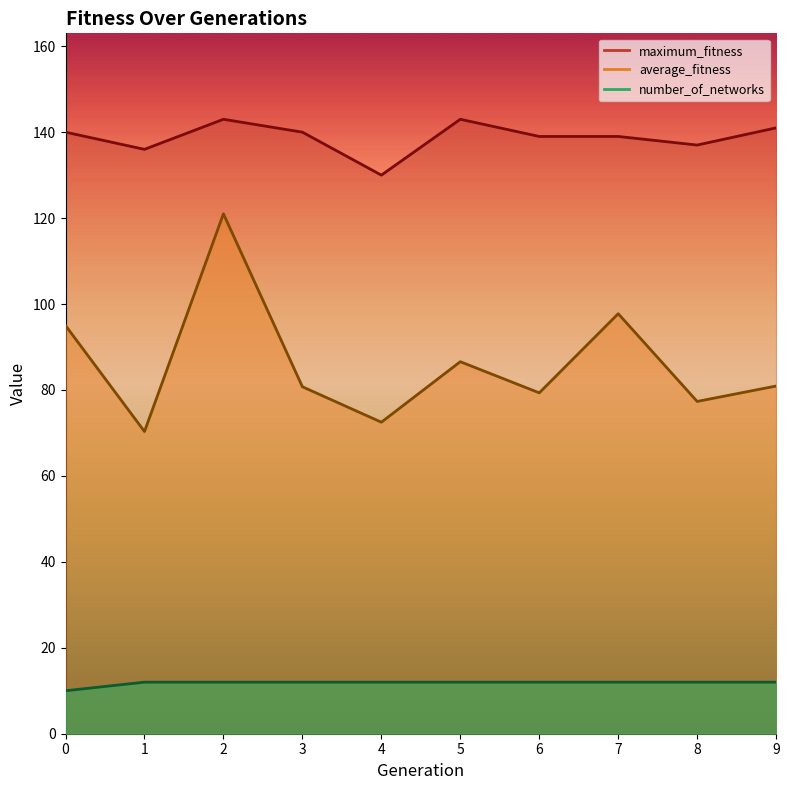

What is the total value across all series at 5?

241.6